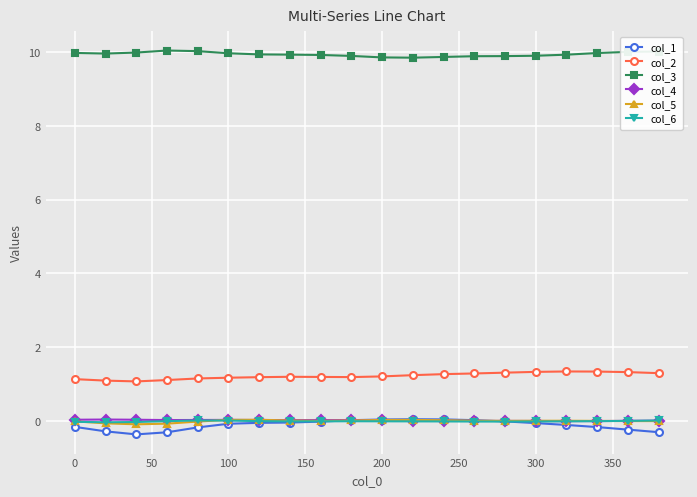

What is the highest value of the col_3 series?

10.0